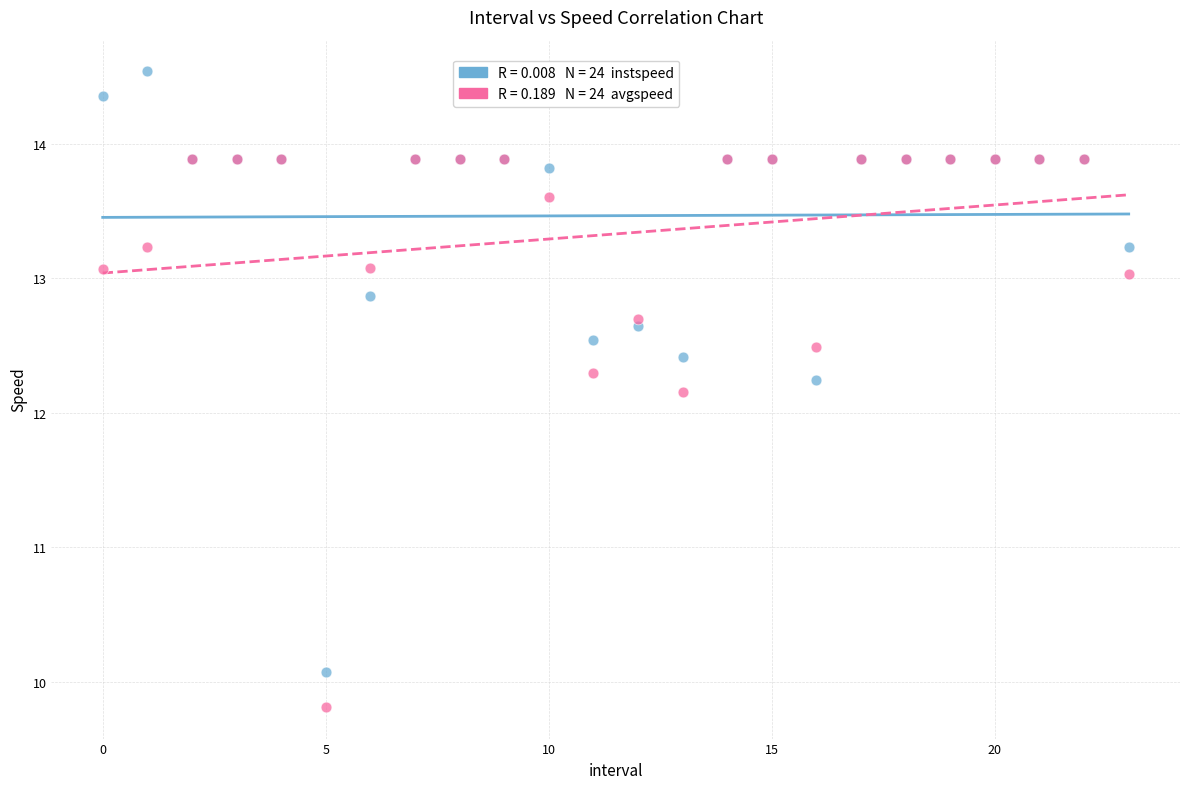

Across all series, what Y value is closest to 12?

12.2